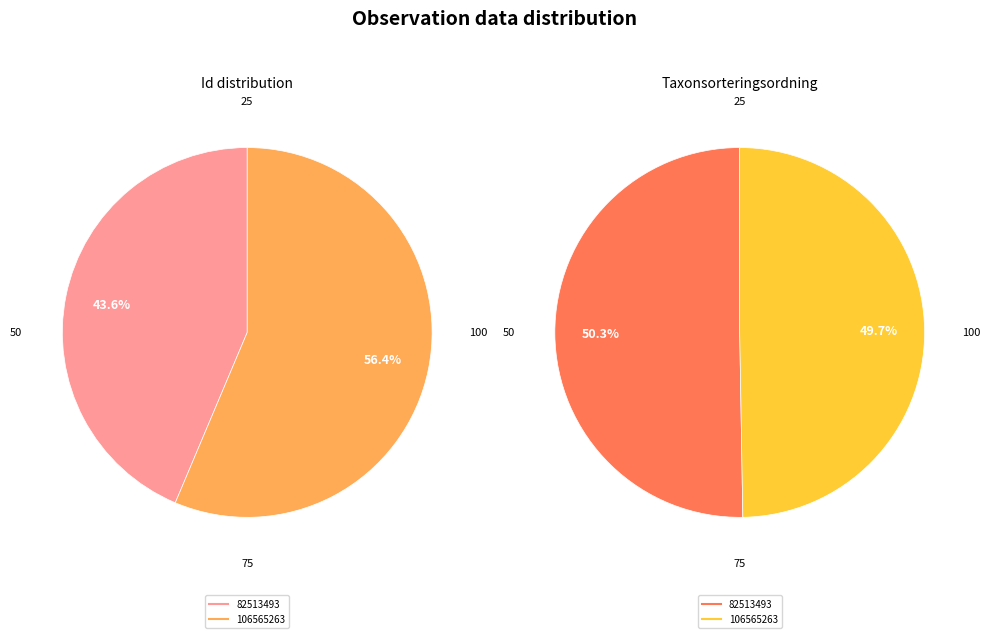

Rank the categories by Ovaliderad value from highest to lowest.

106565263, 82513493